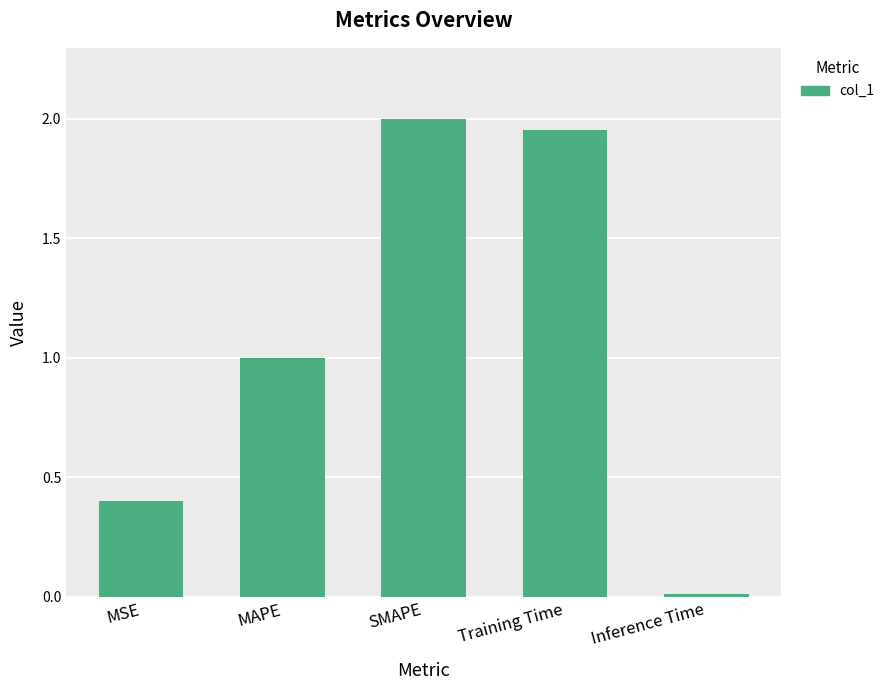

Which has a higher value, Training Time or Inference Time?

Training Time